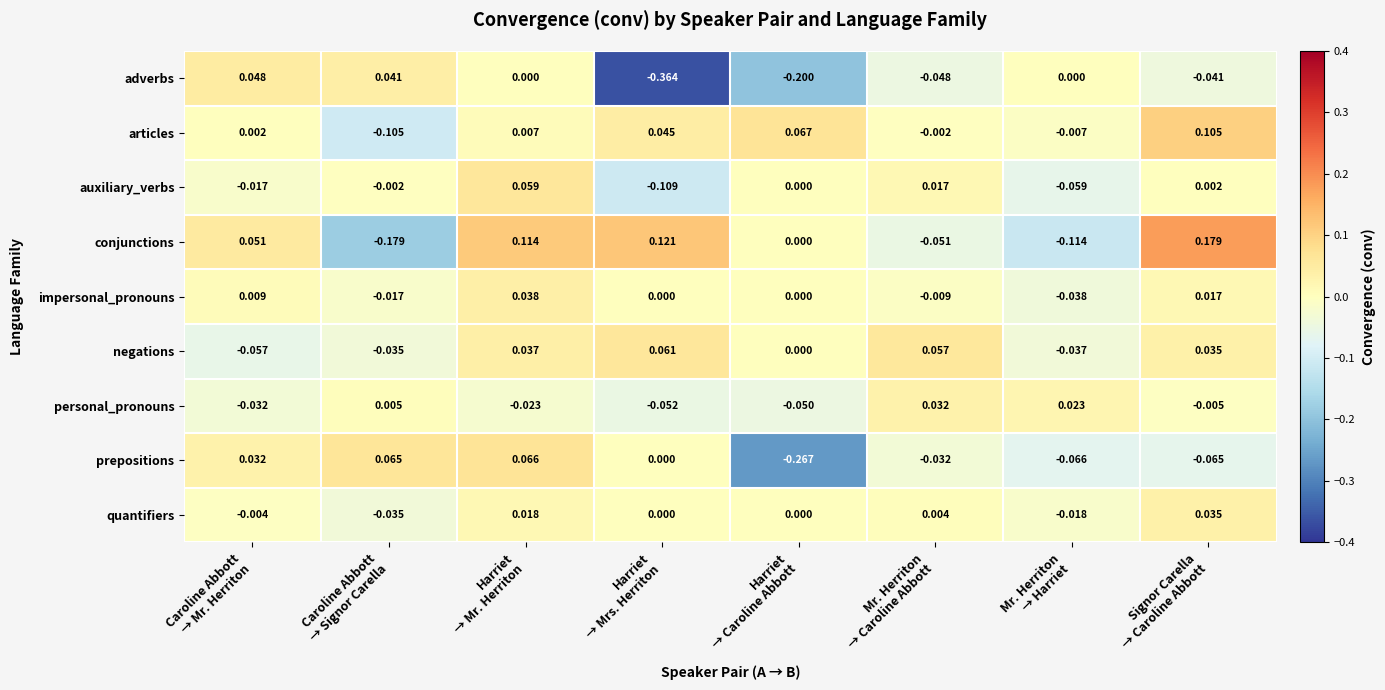

Count the number of data series in this chart.

9